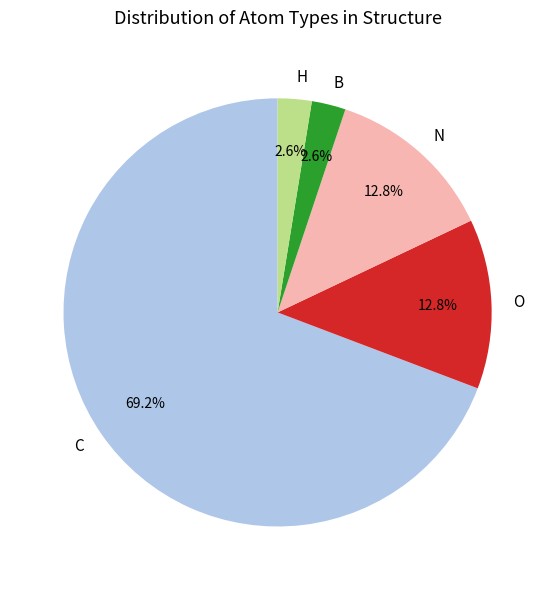

What is the largest slice in the pie chart?

C